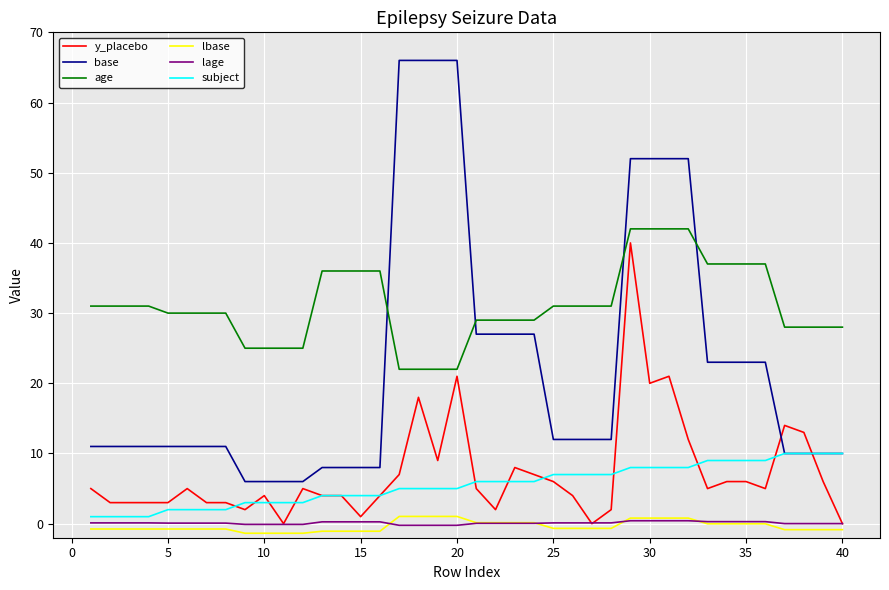

What is the maximum value shown in the chart?

66.0